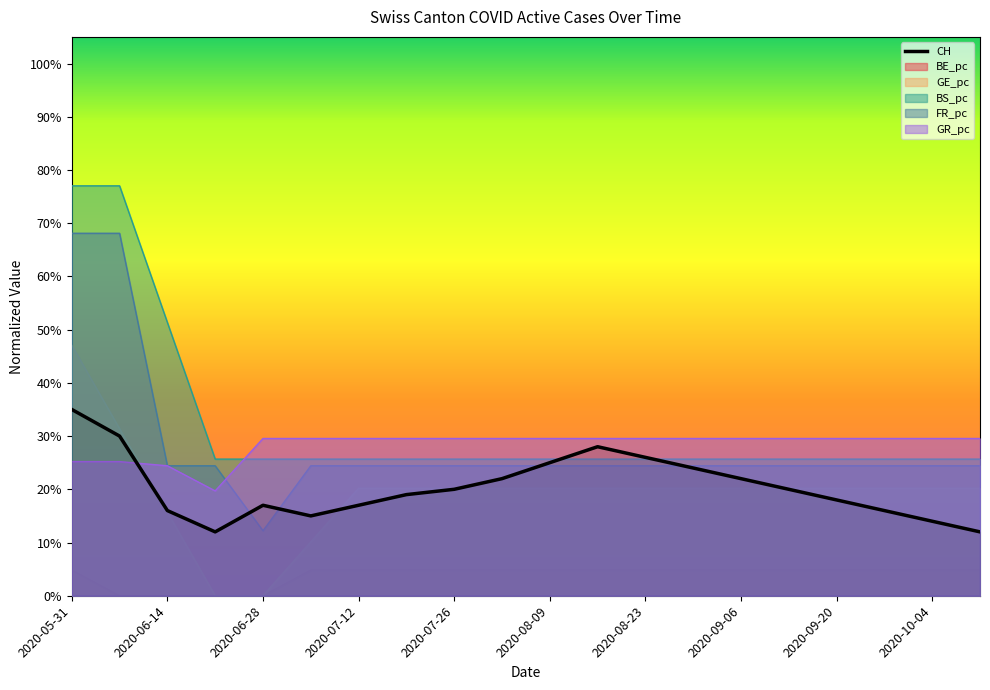

The chart shows a value of 0.2 at 2020-09-06. True or false?

True